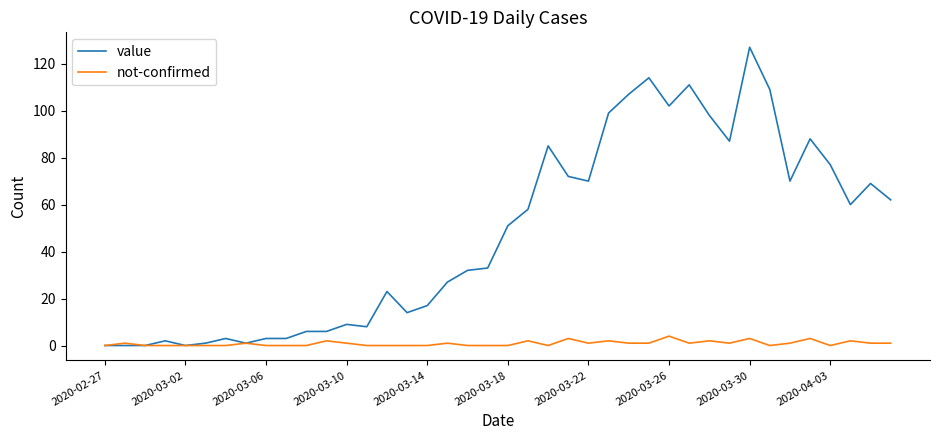

Reading left to right, list all the values displayed in this chart.

value: 0	0	0	2	0	1	3	1	3	3	6	6	9	8	23	14	17	27	32	33	51	58	85	72	70	99	107	114	102	111	98	87	127	109	70	88	77	60	69	62
not-confirmed: 0	1	0	0	0	0	0	1	0	0	0	2	1	0	0	0	0	1	0	0	0	2	0	3	1	2	1	1	4	1	2	1	3	0	1	3	0	2	1	1